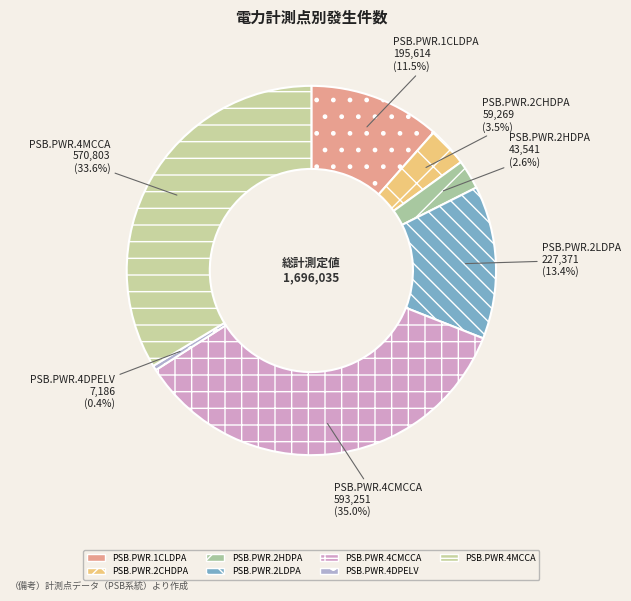

Does PSB.PWR.2CHDPA account for over 50% of the chart?

No